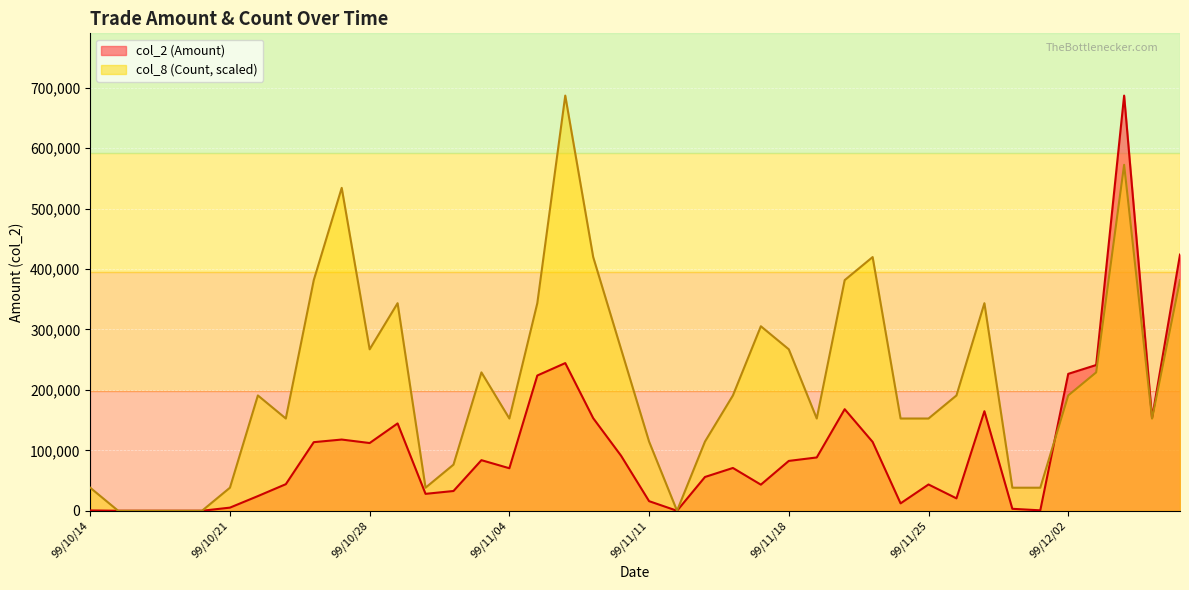

The value of col_8 (Count) at 99/10/29 is 343390.0. True or false?

True